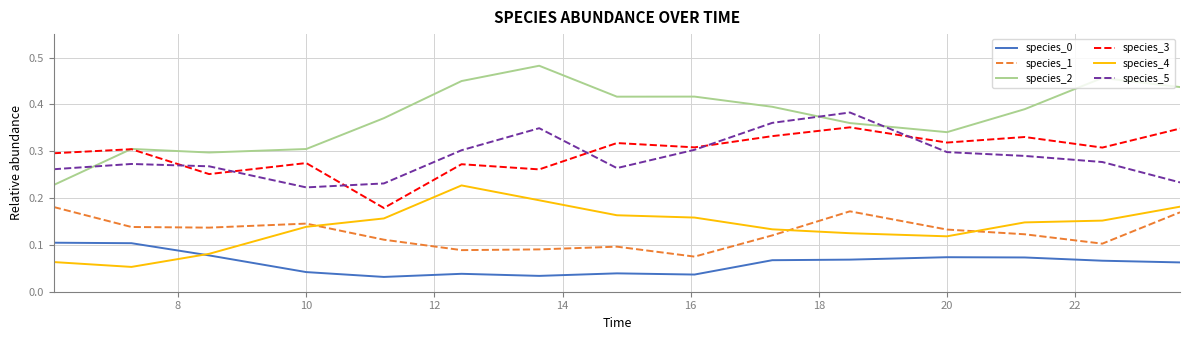

In species_2, how many points are lower than both neighbors (excluding endpoints)?

3